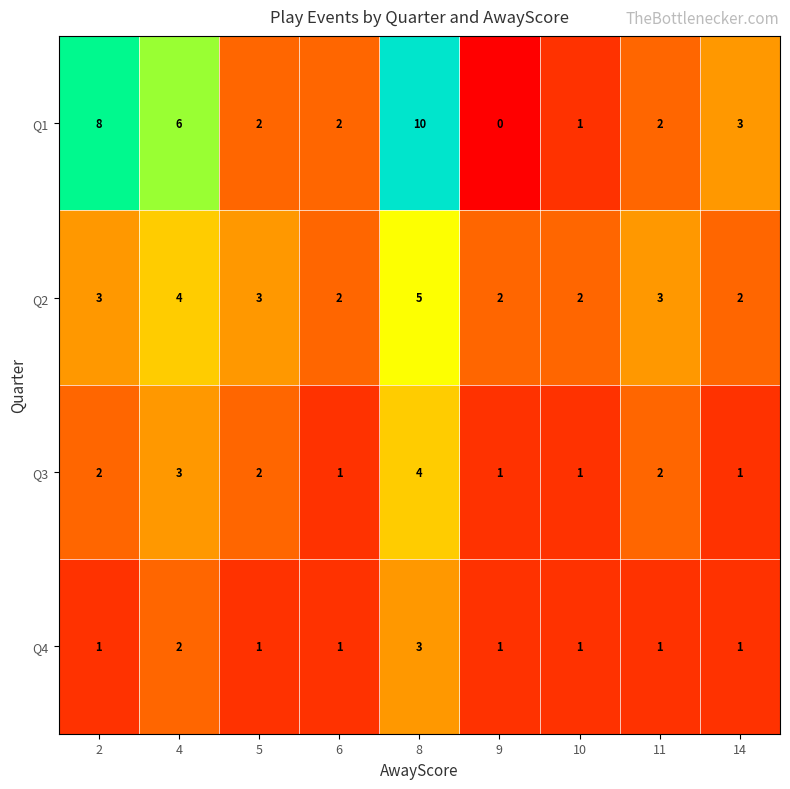

What is the average value of the Q1 series?

4